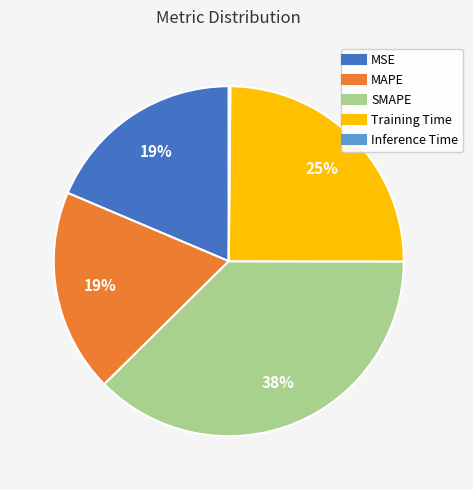

What percentage is the Training Time slice, to the nearest percent?

25%